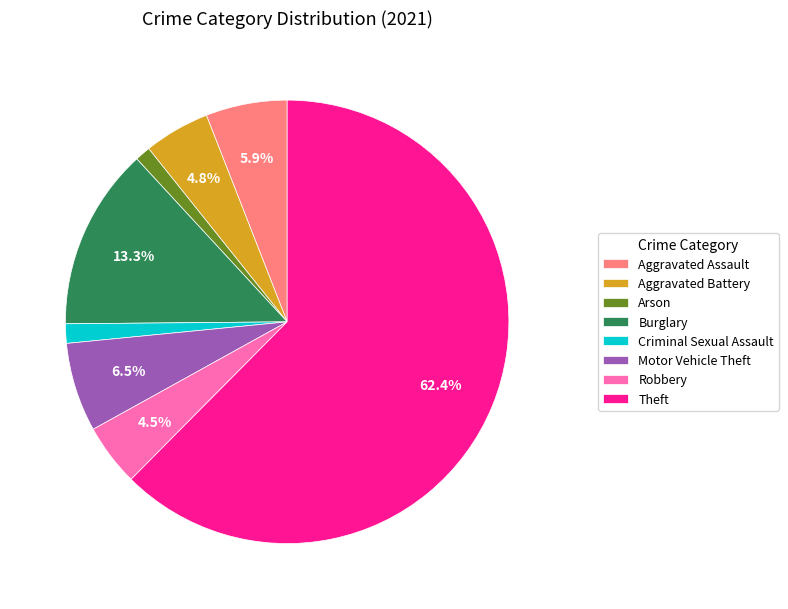

What is the ratio of the value at Aggravated Battery to the value at Aggravated Assault?

0.8